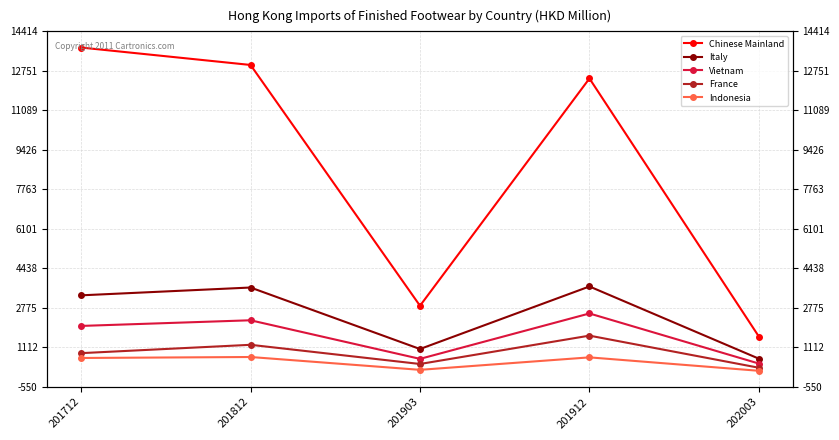

Reading left to right, transcribe all the data shown in this chart.

Chinese Mainland: 201712=13734.0	201812=13000.9	201903=2867.1	201912=12432.5	202003=1569.7
Italy: 201712=3305.6	201812=3634.4	201903=1046.3	201912=3678.8	202003=639.2
Vietnam: 201712=2017.9	201812=2255.8	201903=631.7	201912=2542.5	202003=433.9
France: 201712=872.3	201812=1223.6	201903=416.2	201912=1609.5	202003=257.7
Indonesia: 201712=669.3	201812=709.8	201903=170.1	201912=694.8	202003=129.8